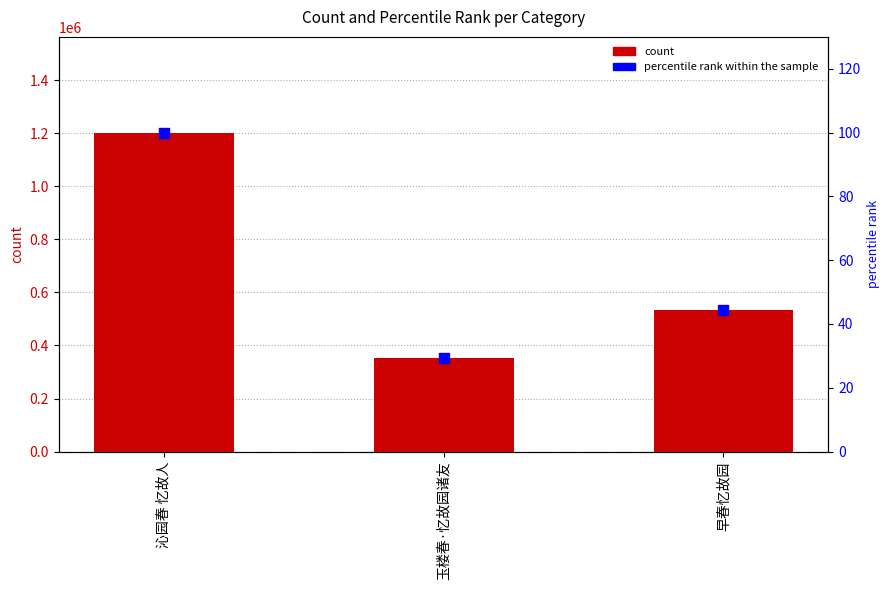

Which series reaches the minimum Y coordinate?

percentile rank within the sample